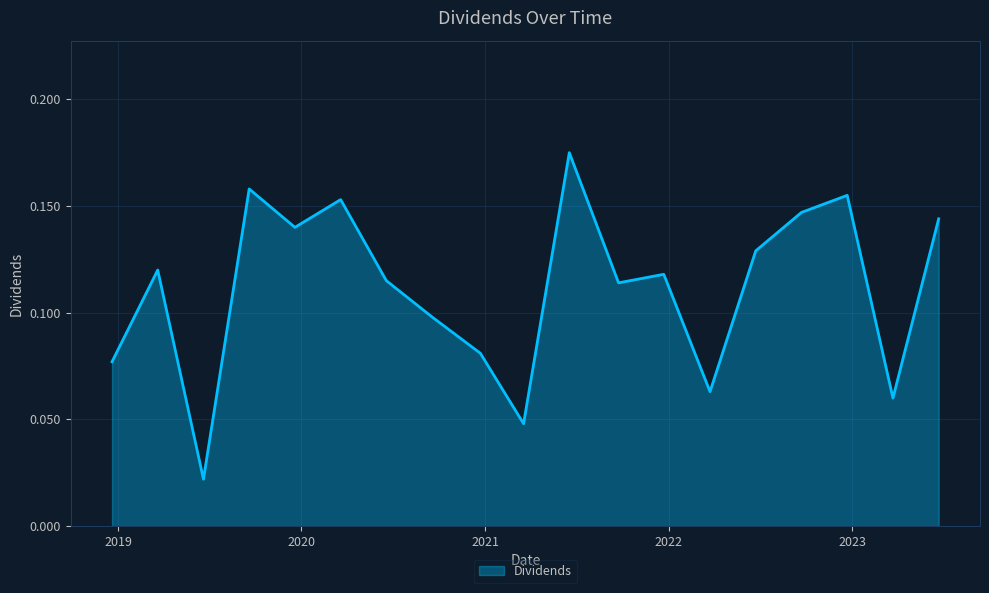

How many lines are shown in the chart?

1